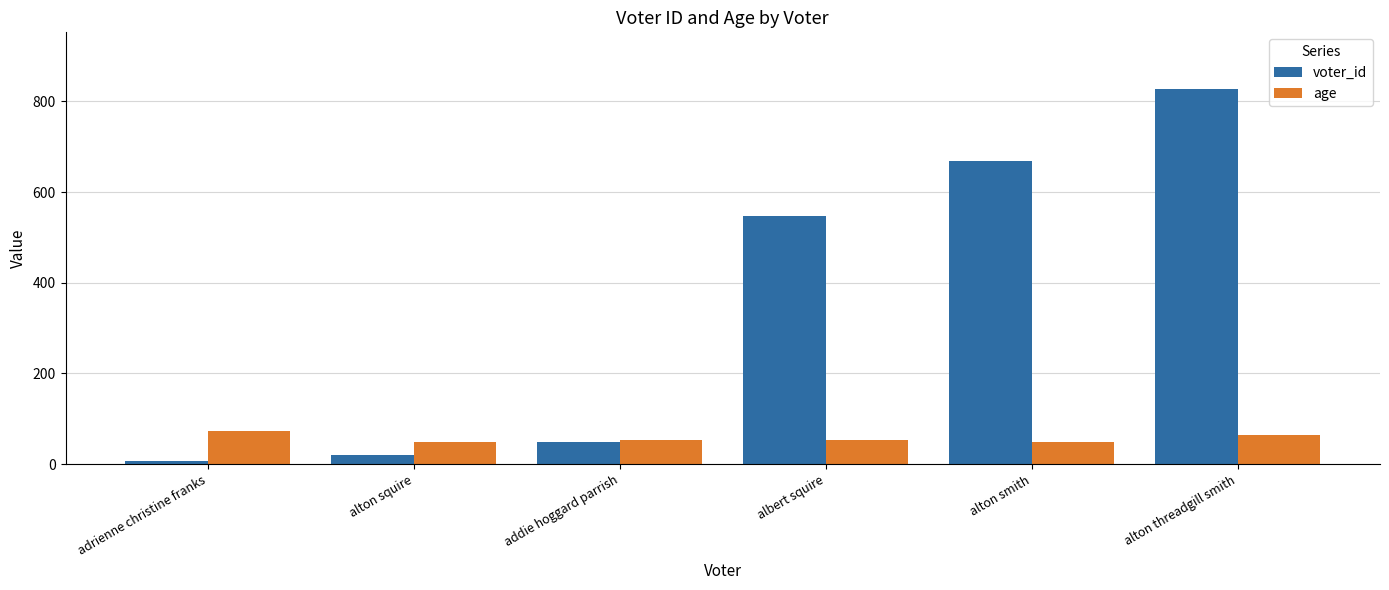

Are the bars grouped side by side (vs. stacked)?

Yes